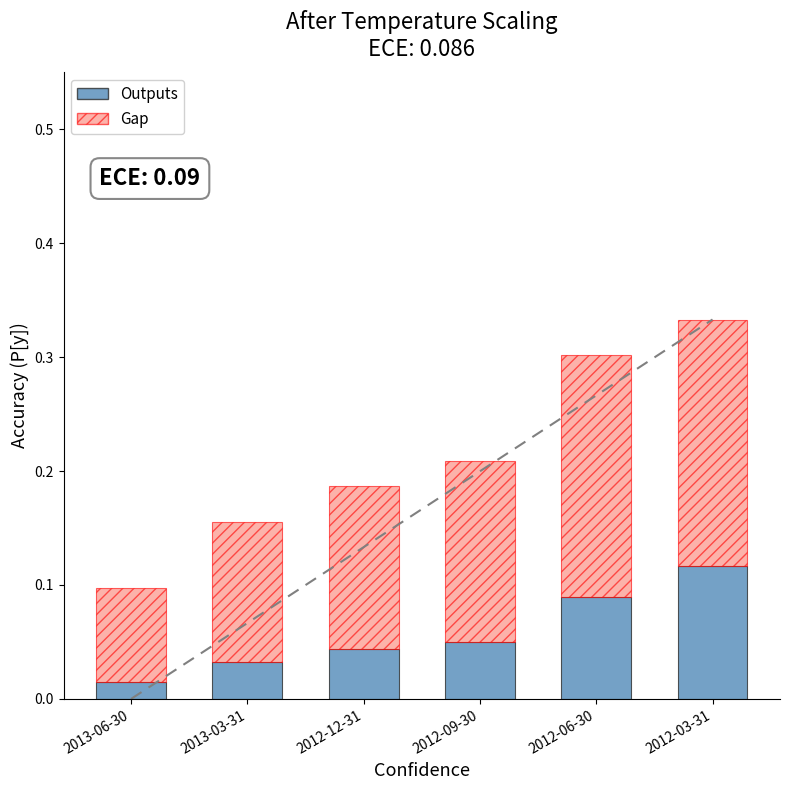

What is the total value across all series at 2012-03-31?

0.3